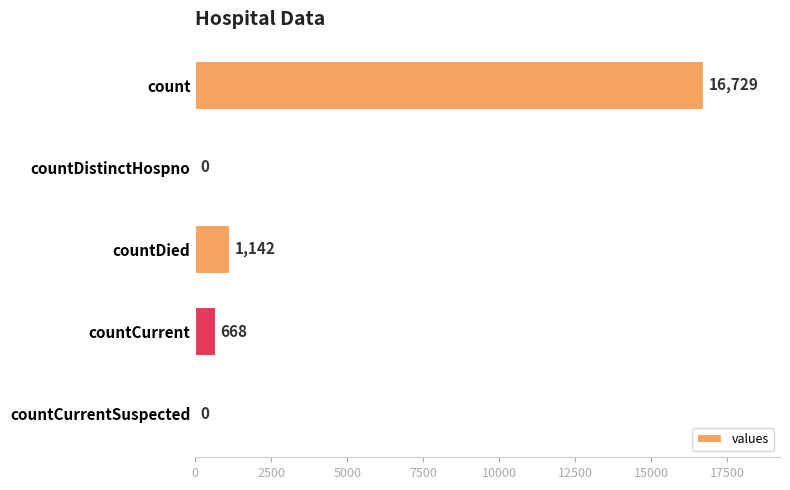

At which label is the value closest to 8364?

countDied